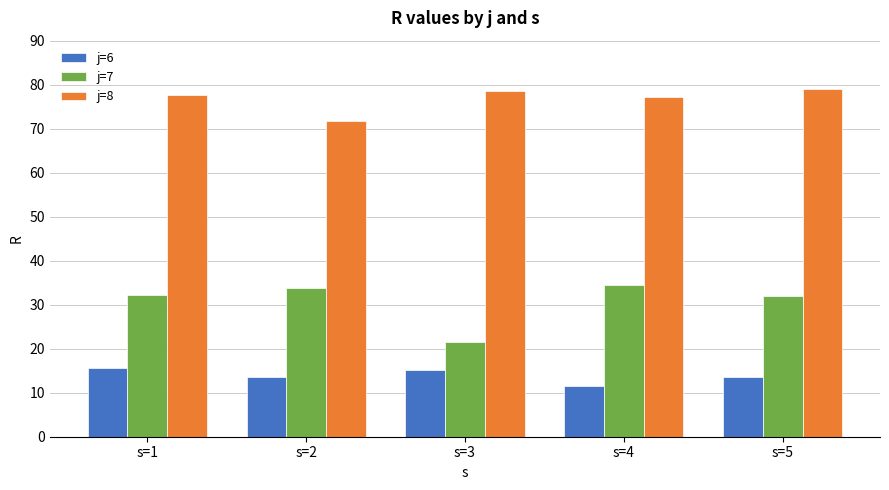

What is the average value of the j=7 series?

30.8